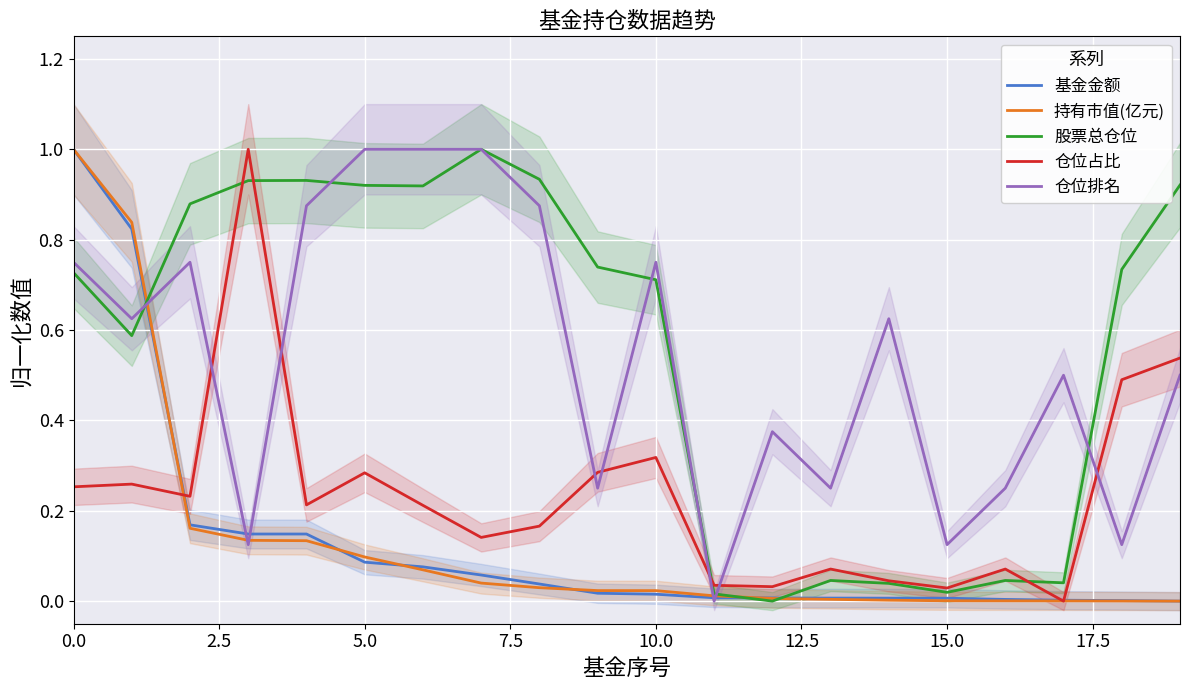

What is the value of the 股票总仓位 point at the 5th from the left?

0.9